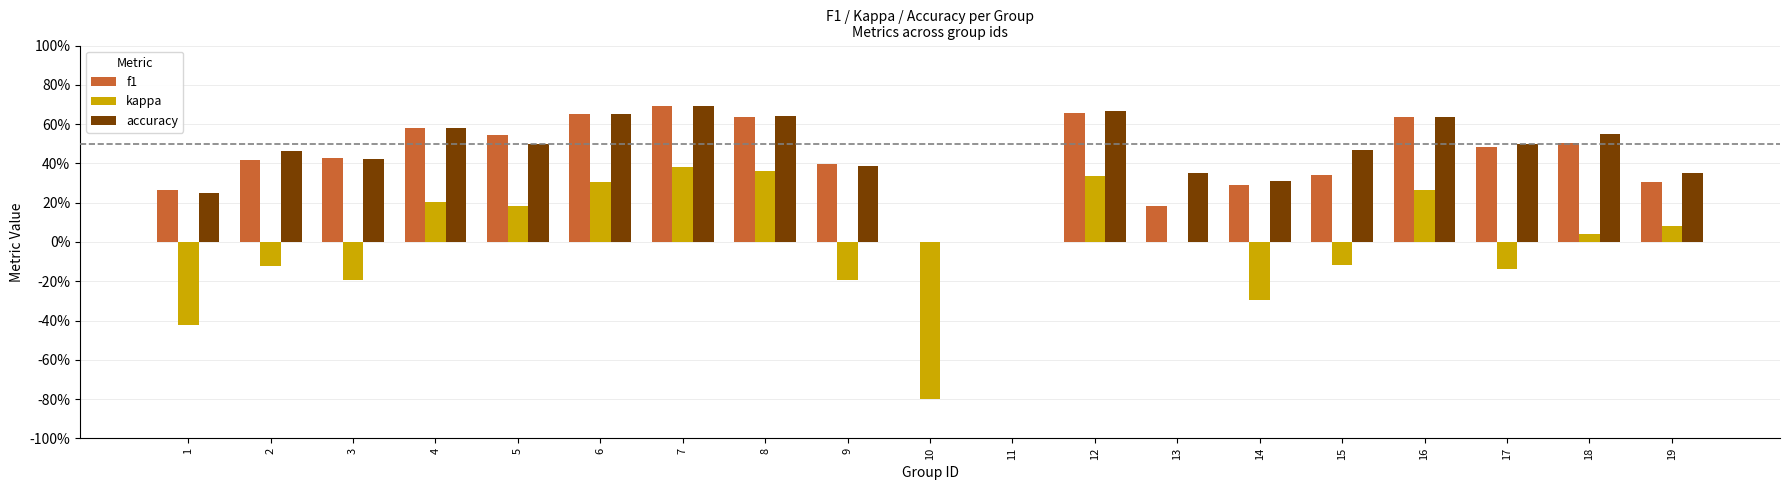

Which series has the largest range (max minus min)?

kappa